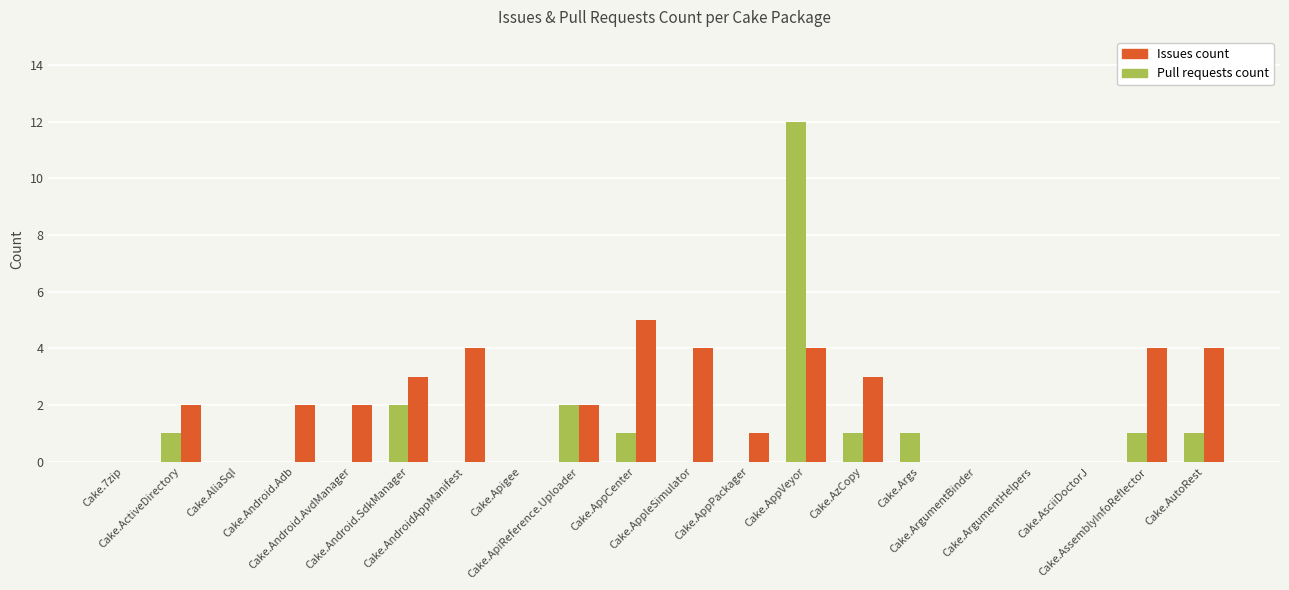

What is the sum of the Pull requests count values at Cake.Apigee and Cake.AssemblyInfoReflector?

1